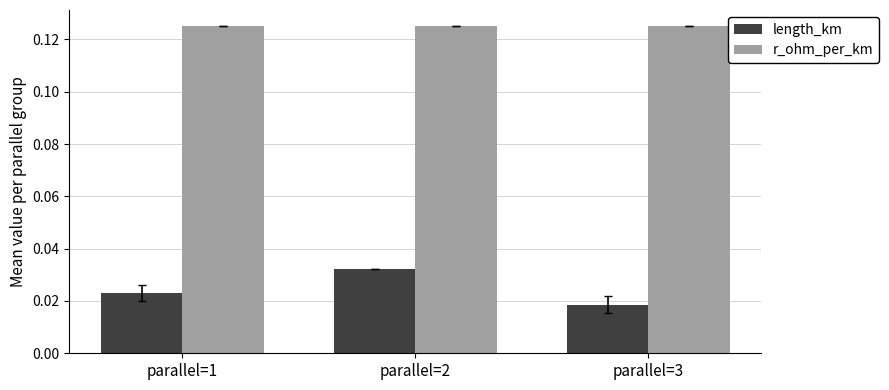

Which category has the lowest value in the length_km series?

parallel=3